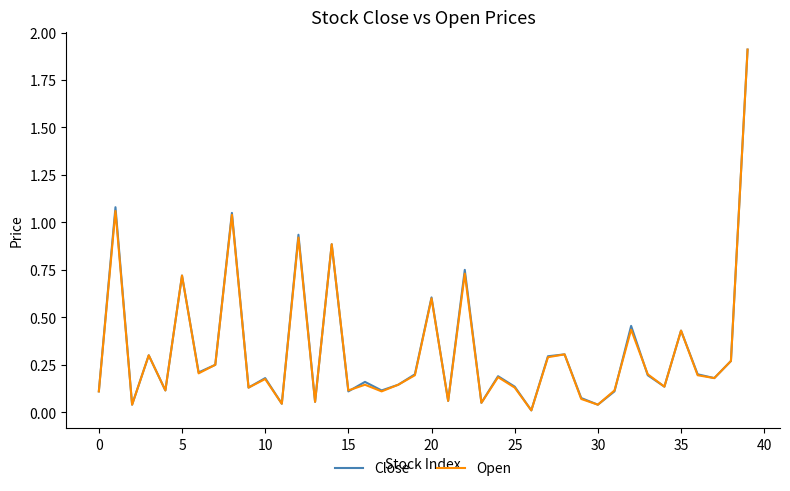

What is the highest value of the Close series?

1.9